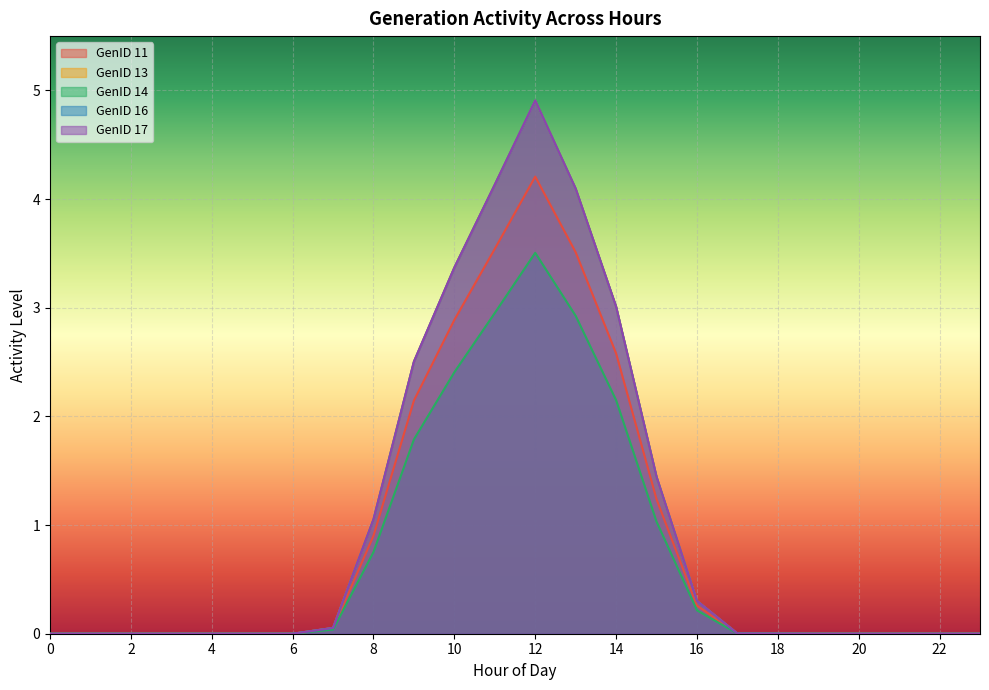

Which series has the widest spread of values?

GenID 14